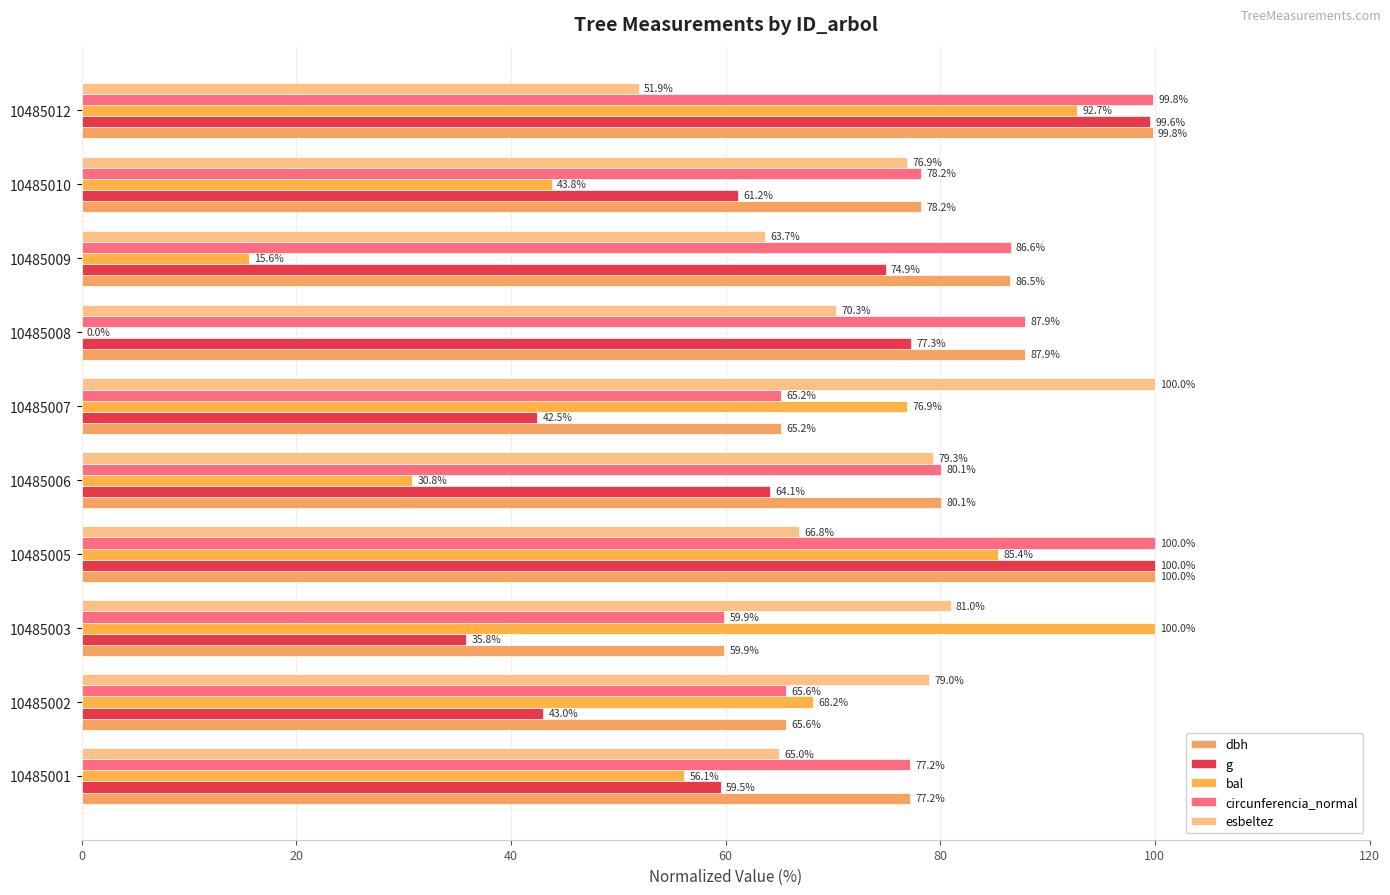

What is the maximum value for circunferencia_normal?

100.0